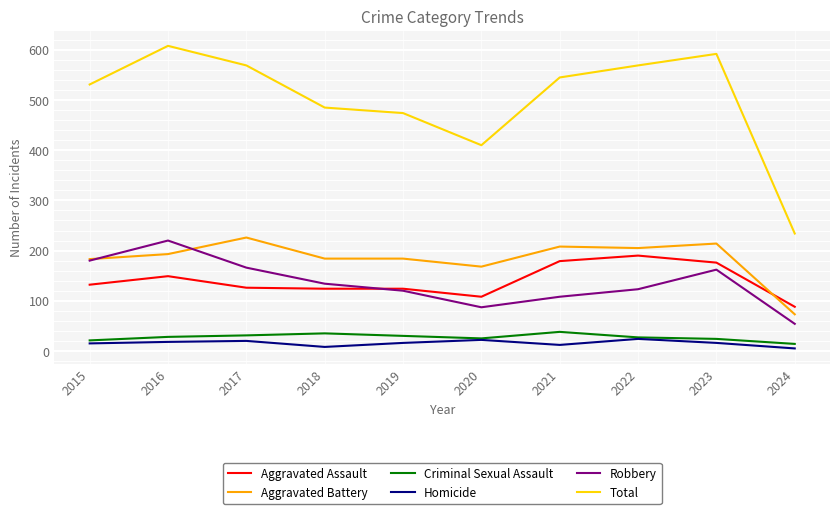

Which series has the largest total across all categories?

Total